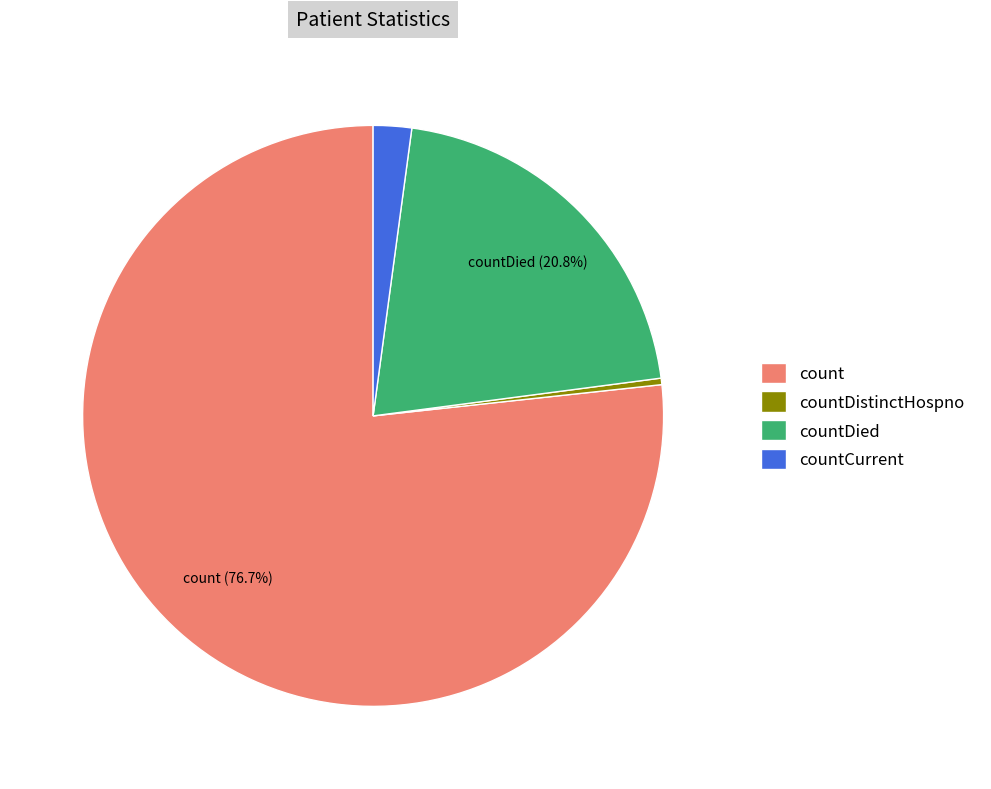

Between countDistinctHospno and count, which is larger?

count